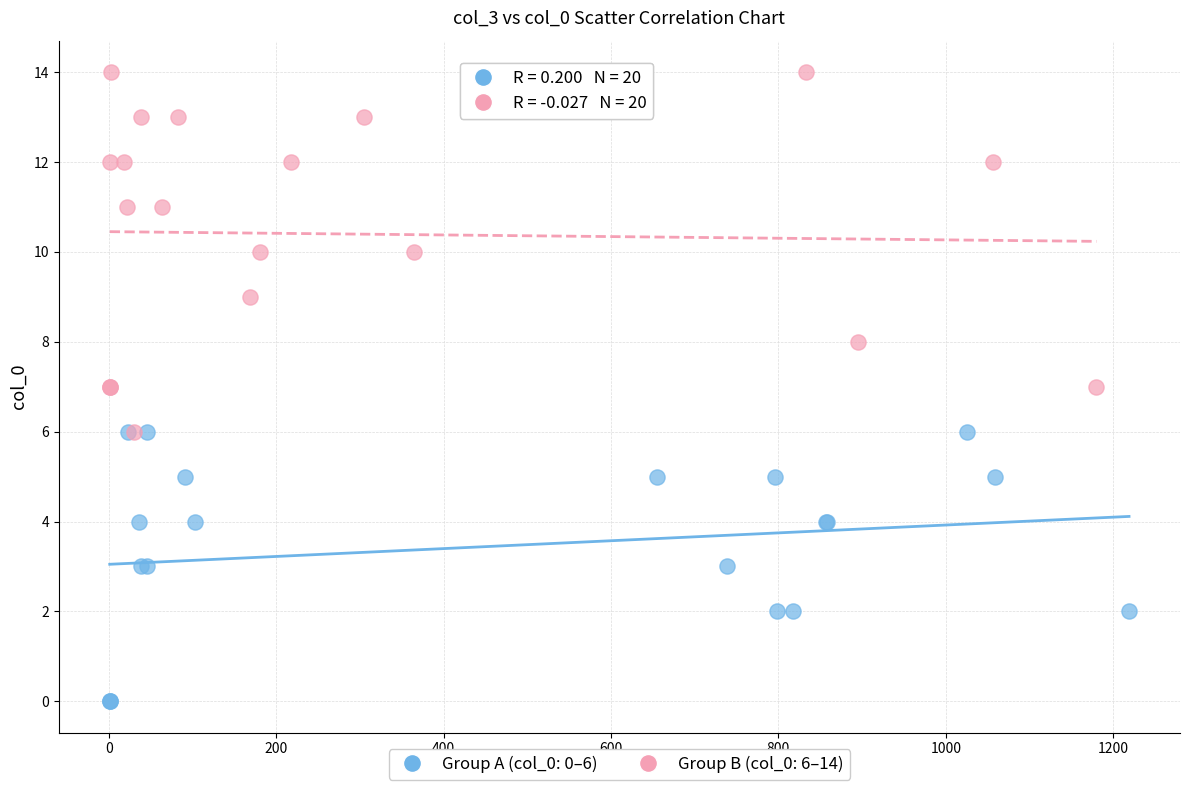

Which series contains the lowest Y value?

Group A (col_0: 0–6)